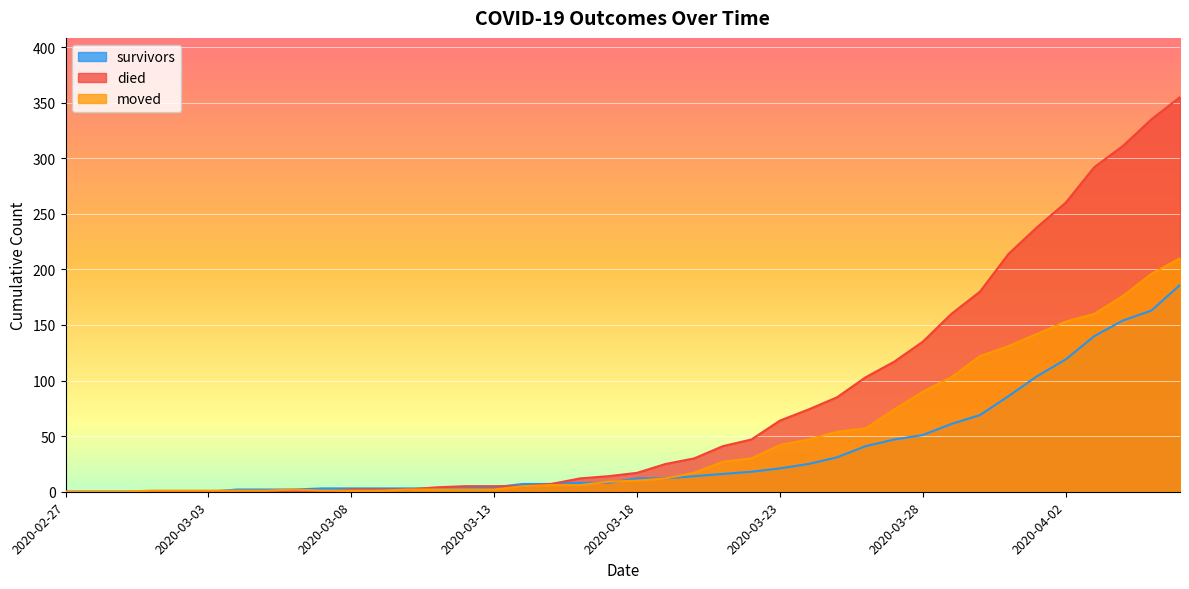

What is the greatest value displayed?

355